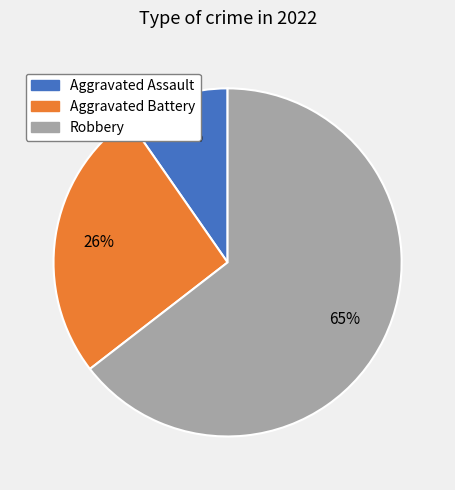

To the nearest percent, what is the average slice percentage?

33%